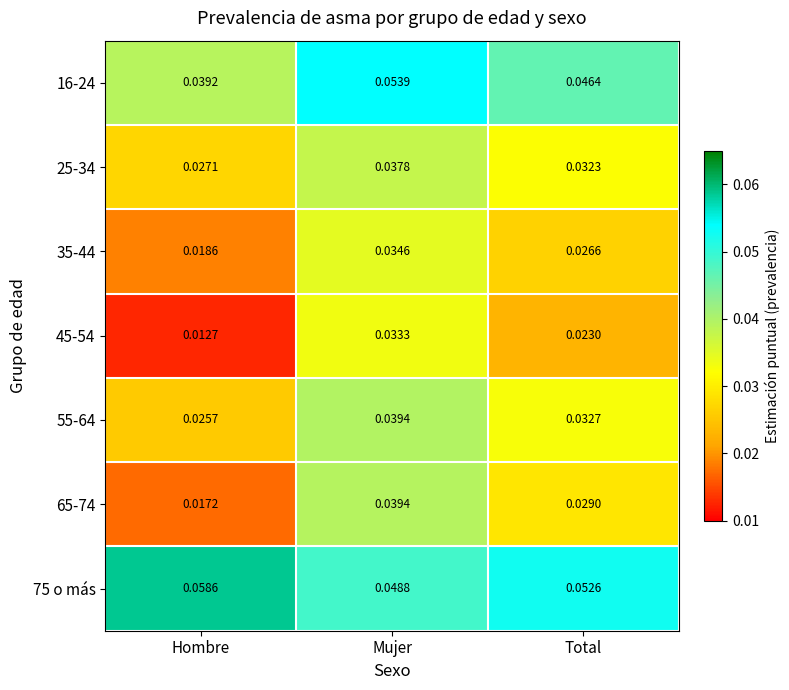

Which category has the highest value in the 65-74 series?

Mujer